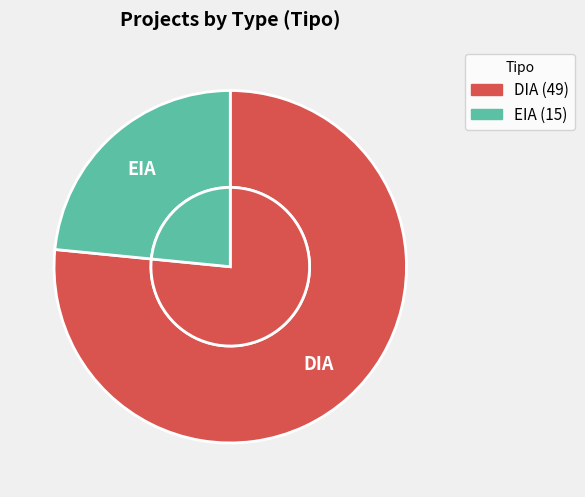

Is DIA the majority of the pie?

Yes